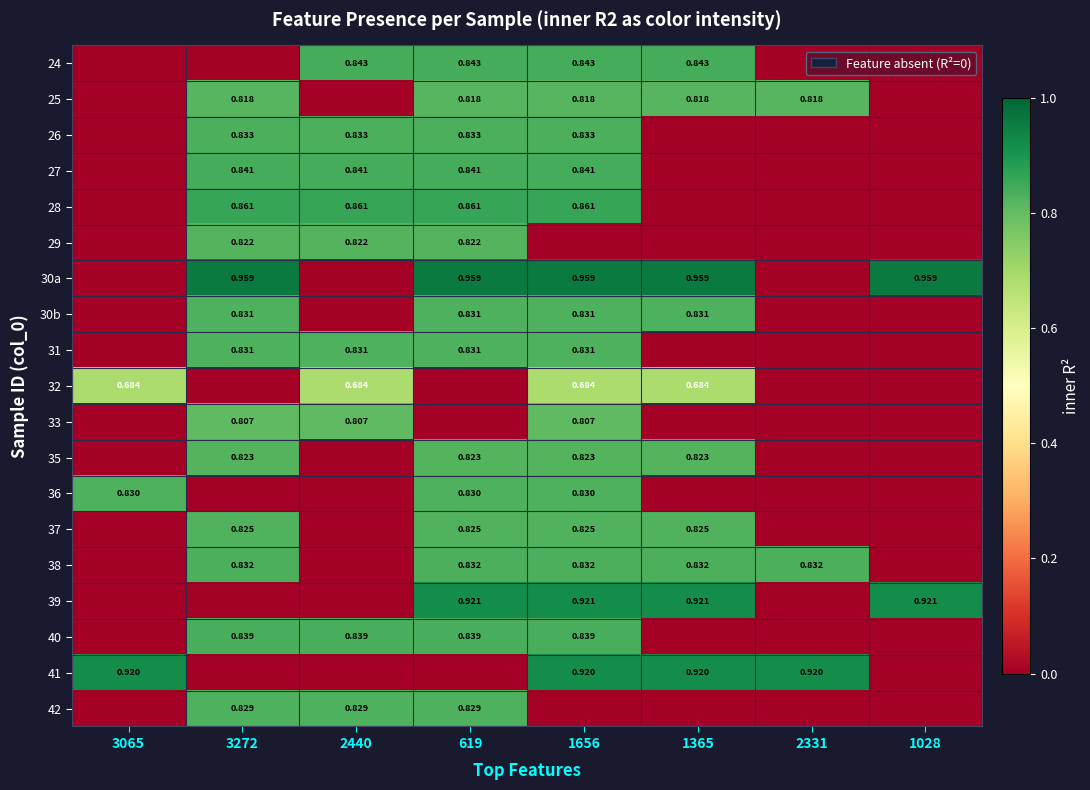

Rank the series at 1028 from highest to lowest value.

30a, 39, 24, 25, 26, 27, 28, 29, 30b, 31, 32, 33, 35, 36, 37, 38, 40, 41, 42